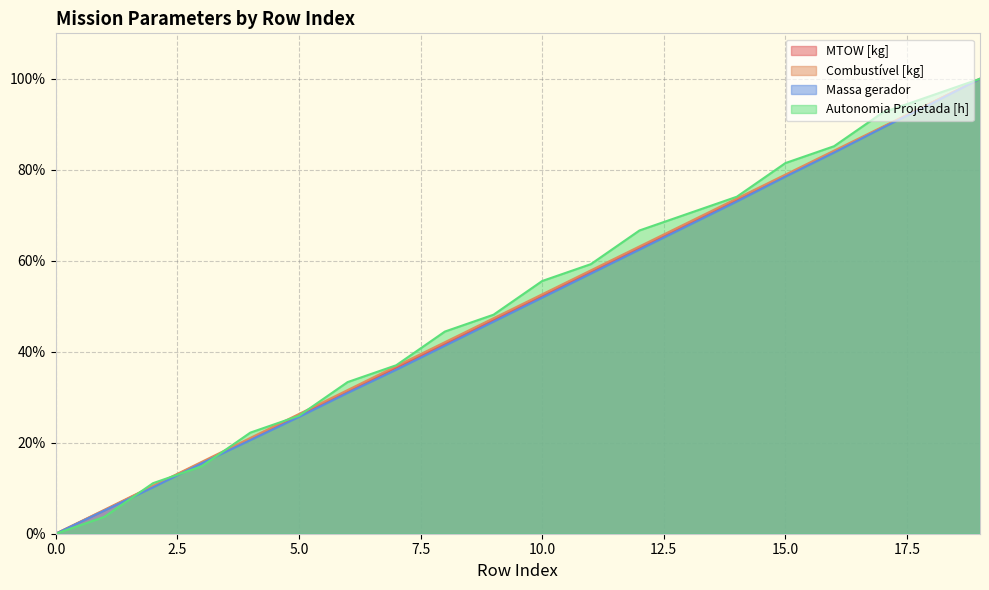

What is the sum of all Autonomia Projetada [h] values?

1022.2